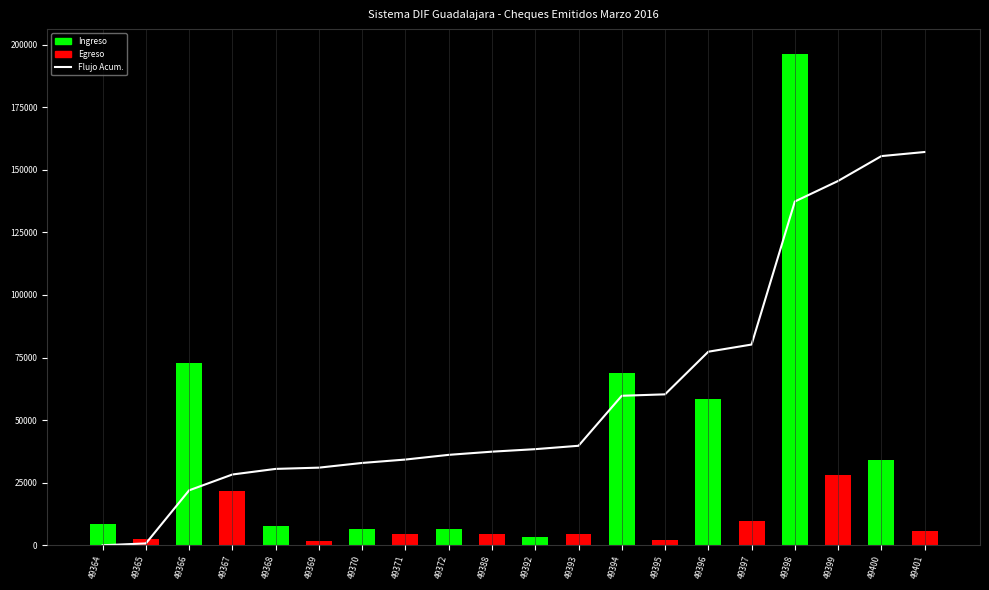

What is the maximum value shown in the chart?

157130.0